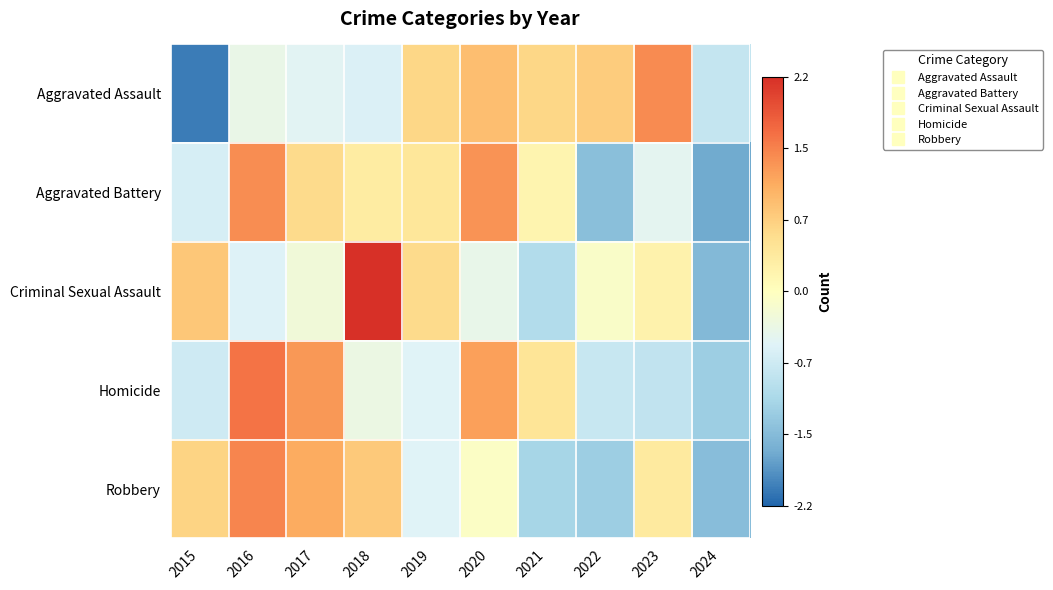

Rank the series by their maximum value, from lowest to highest.

Aggravated Battery, Aggravated Assault, Robbery, Homicide, Criminal Sexual Assault